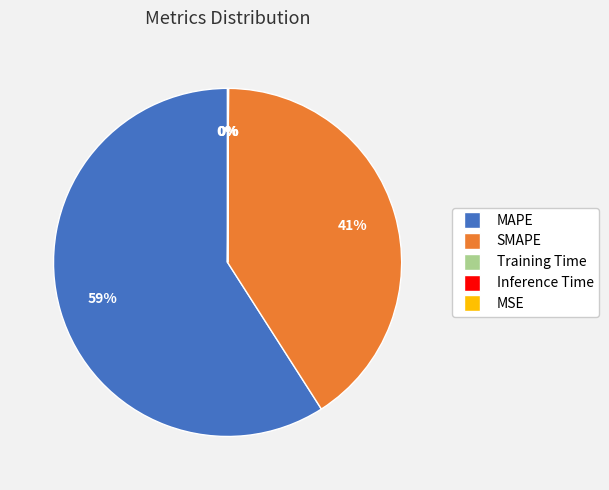

Which category has the biggest portion of the pie?

MAPE